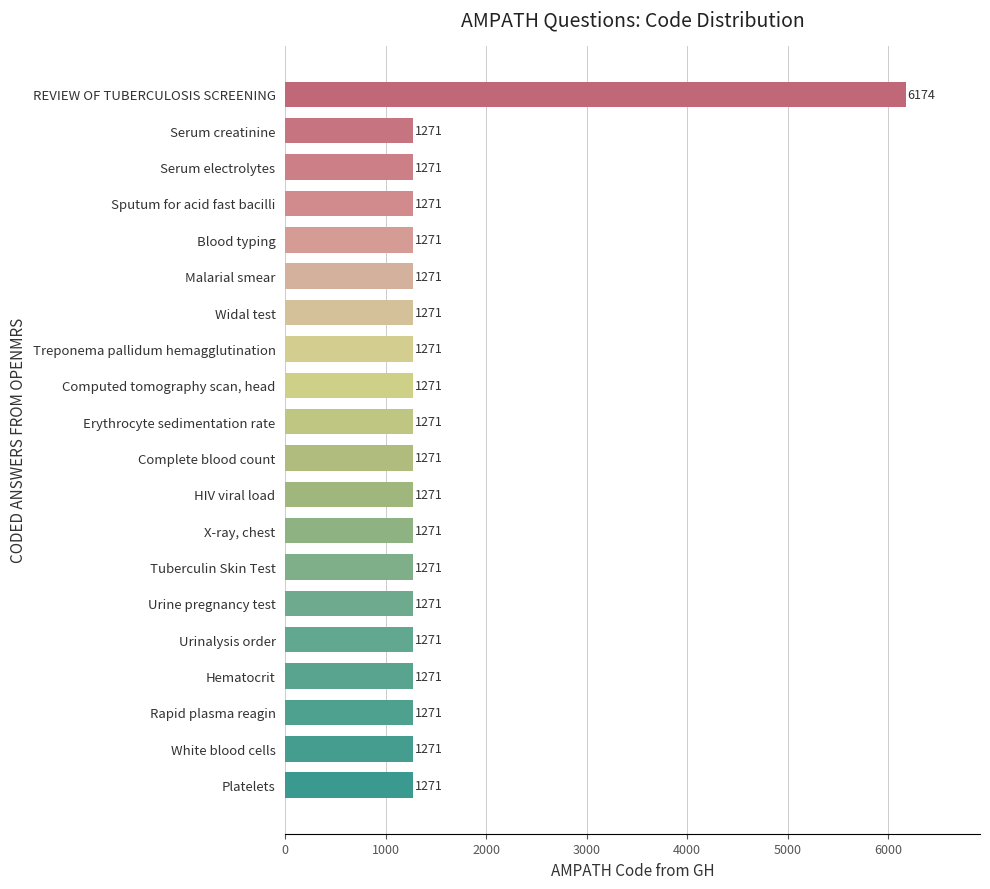

Are the bars horizontal?

Yes